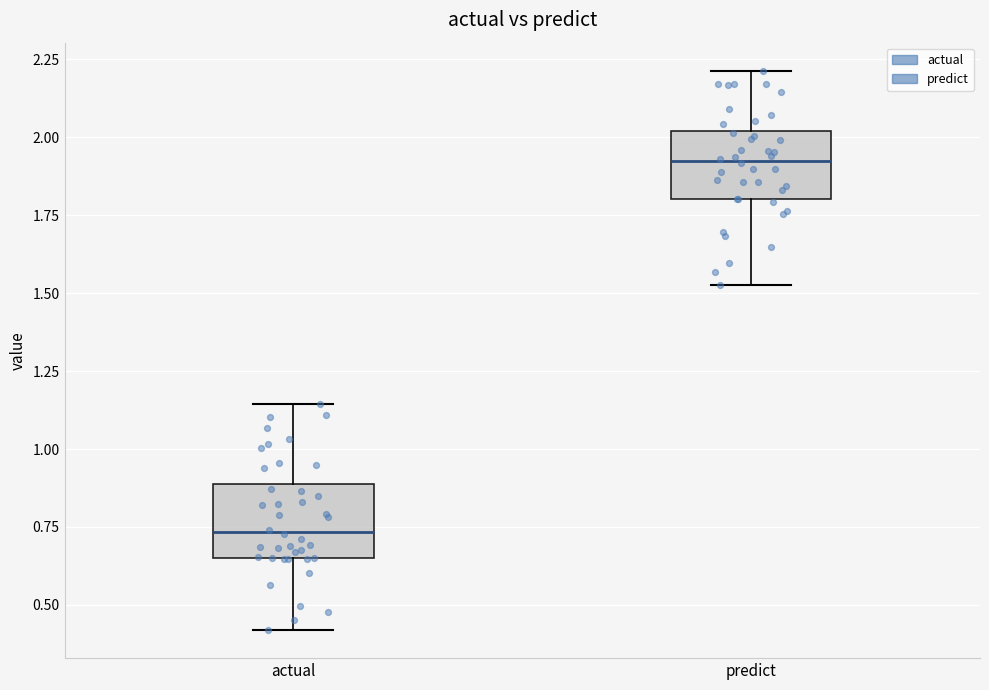

Reading left to right, read every box against the y-axis: the position of its median line, the range the box covers, and the ends of its whiskers. The values are not printed on the chart, so give them approximately, as read against the axis.

actual: median 0.75, box 0.65 to 0.90, whiskers 0.40 to 1.15
predict: median 1.90, box 1.80 to 2.00, whiskers 1.55 to 2.20